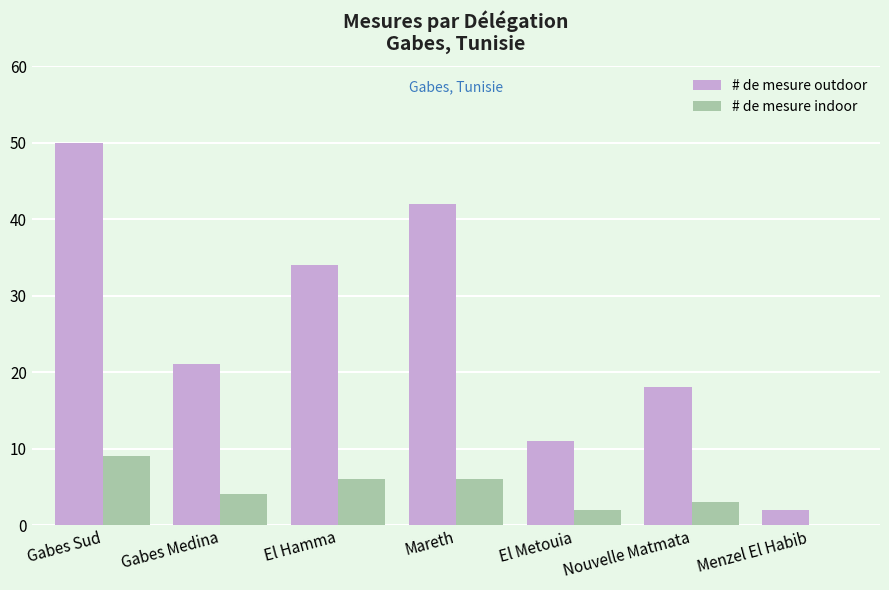

What is the maximum value shown in the chart?

50